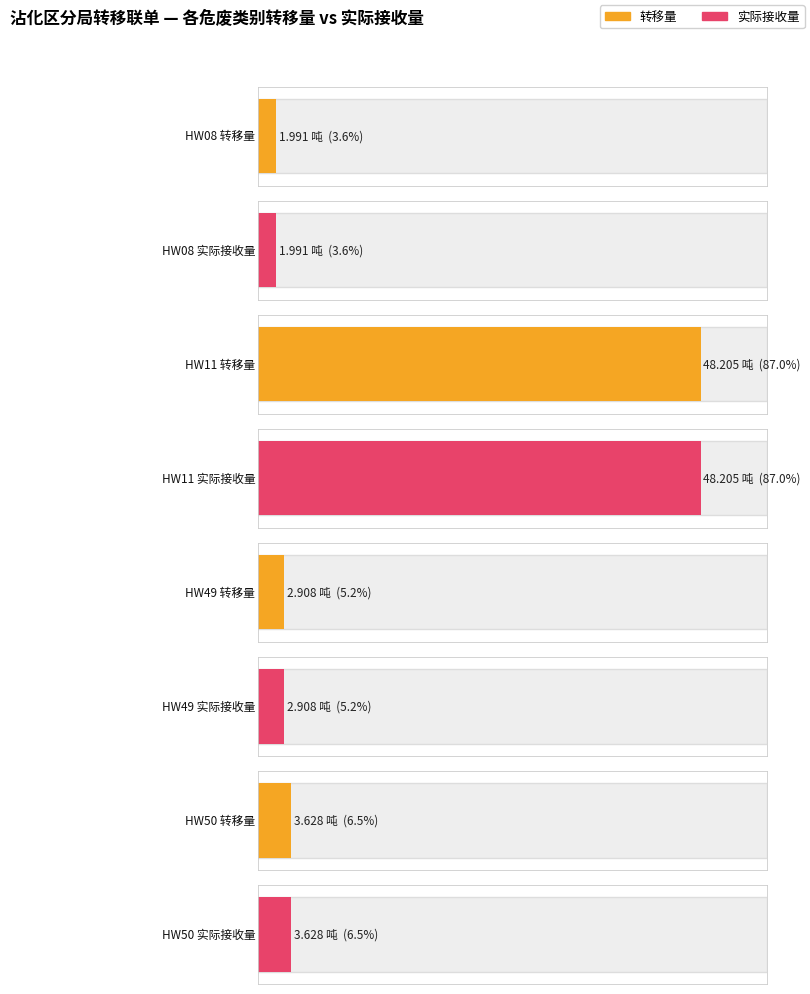

True or false: 实际接收量 has a value of 5.2 at HW11(精馏残液).

False